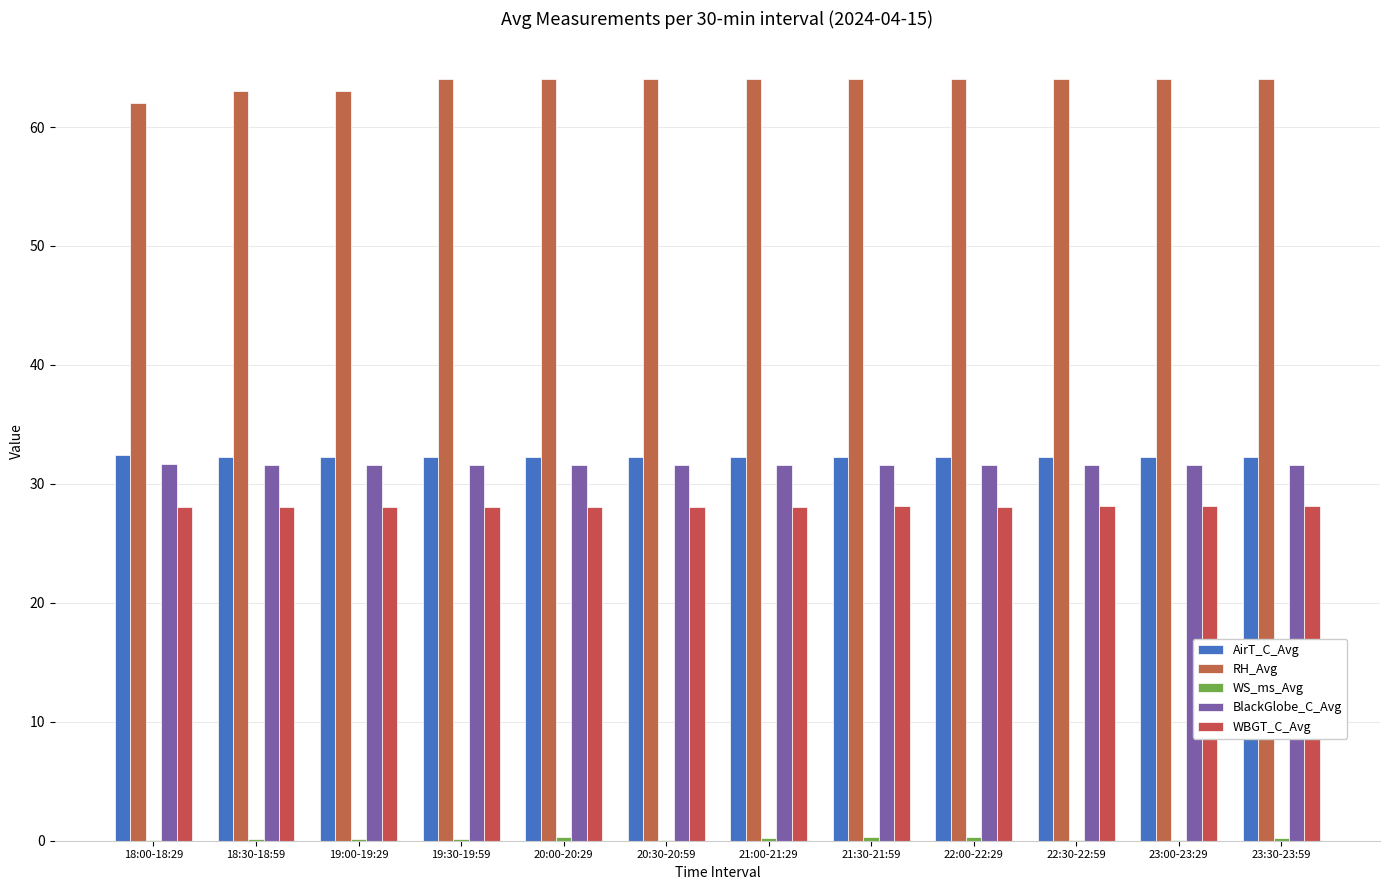

Count the number of data series in this chart.

5